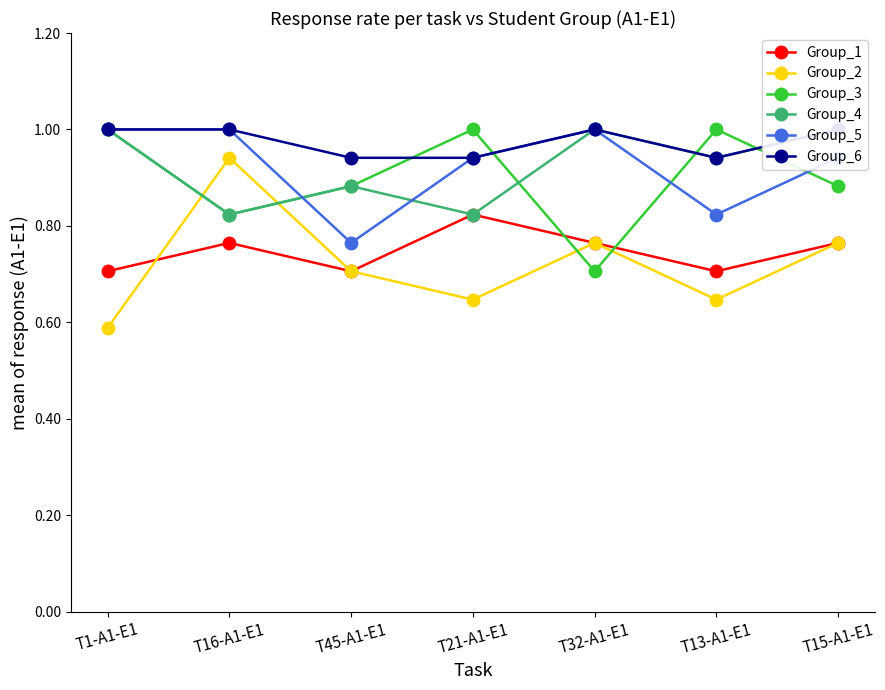

Rank the categories by Group_5 value from highest to lowest.

T1-A1-E1, T16-A1-E1, T32-A1-E1, T21-A1-E1, T15-A1-E1, T13-A1-E1, T45-A1-E1